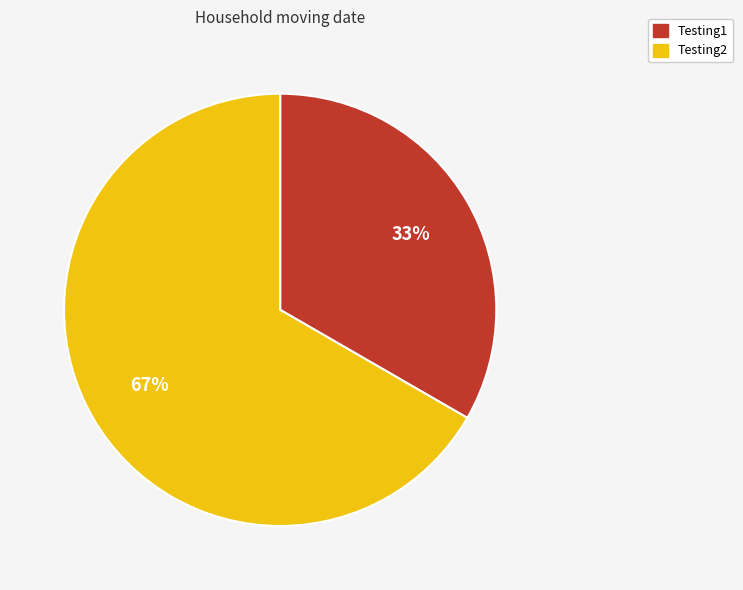

Does Testing1 represent more than half of the total?

No